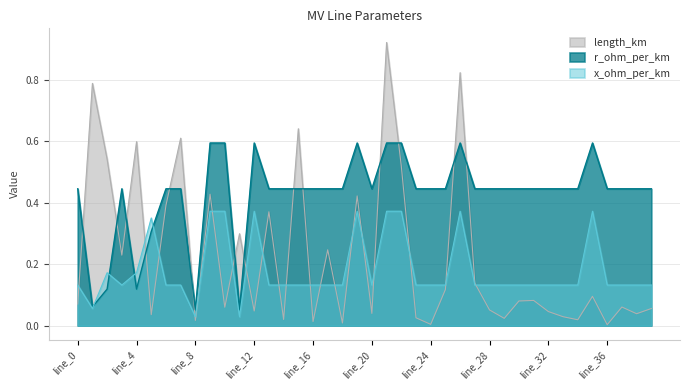

Which series has the largest range (max minus min)?

length_km